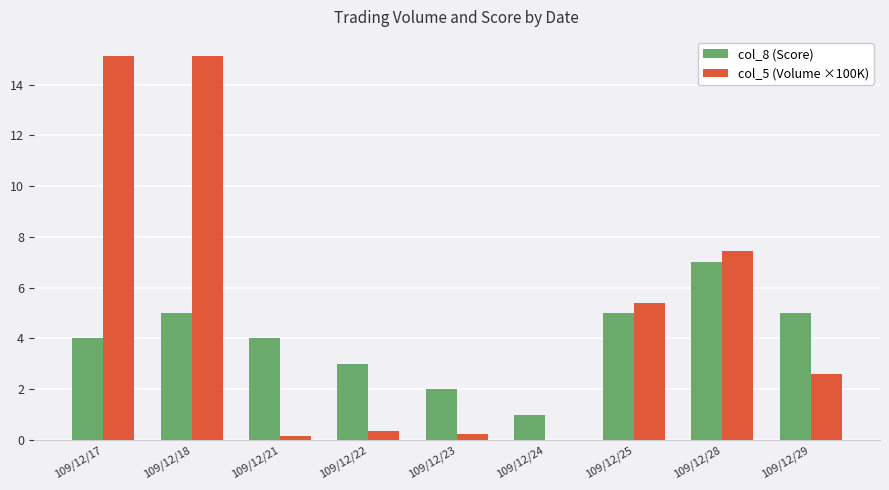

Between 109/12/25 and 109/12/29, which series saw the biggest shift?

col_5 (Volume ×100K)